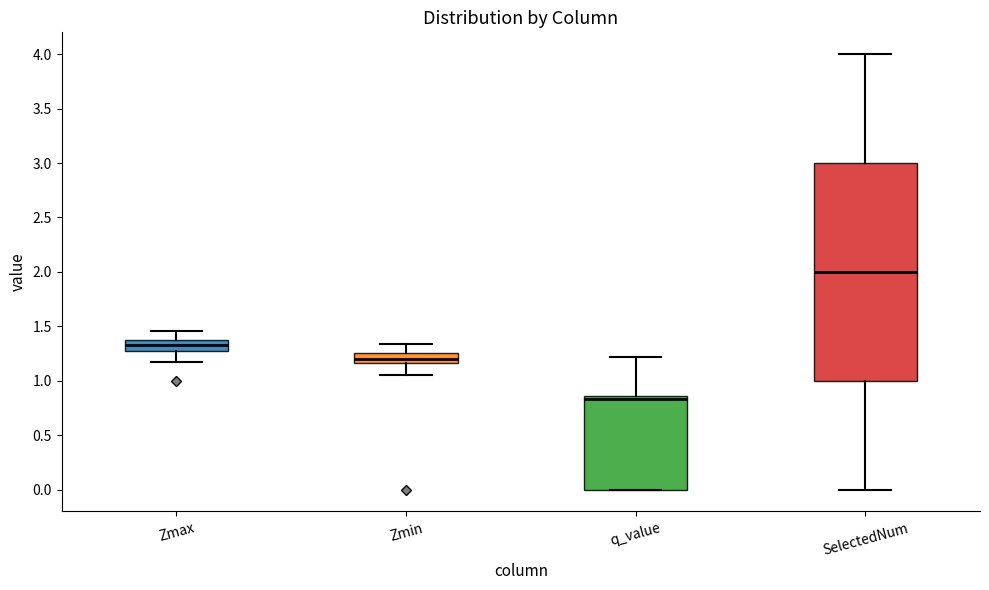

Which box is the tallest, from its lower edge to its upper edge?

SelectedNum